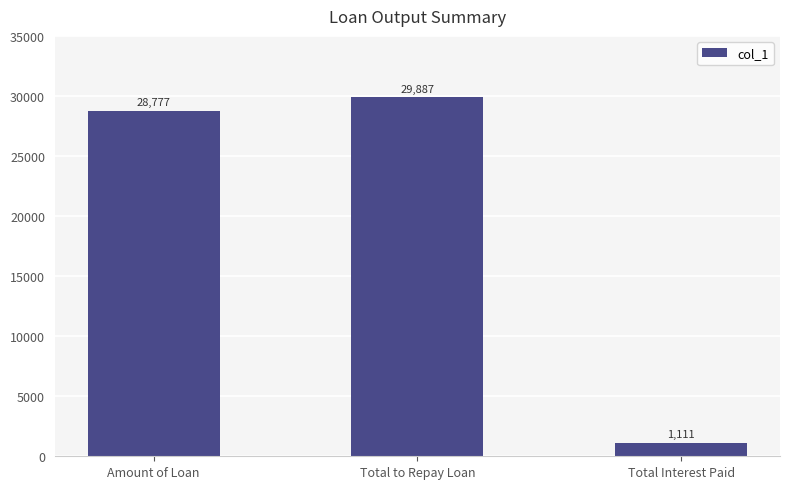

How many series are shown in this chart?

1